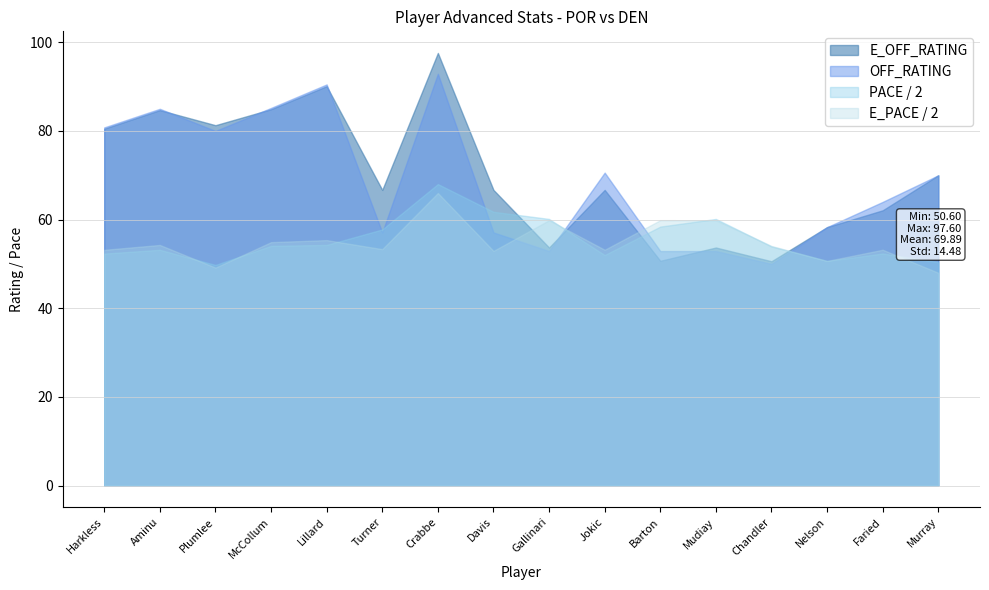

What is the maximum value for PACE / 2?

68.0